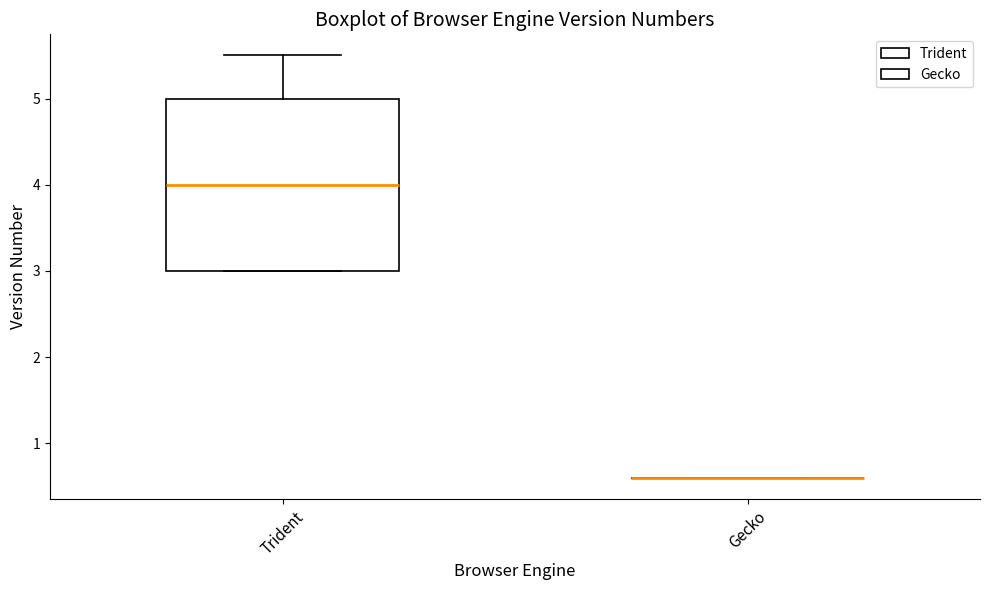

Reading left to right, transcribe this box plot: for each box, give where its median line is, the range the box spans, and where its two whiskers end, as read against the y-axis. The values are not printed on the chart, so give them approximately, as read against the axis.

Trident: median 4.0, box 3.0 to 5.0, whiskers 3.0 to 5.5
Gecko: box collapsed to a line at 0.6, whiskers 0.6 to 0.6